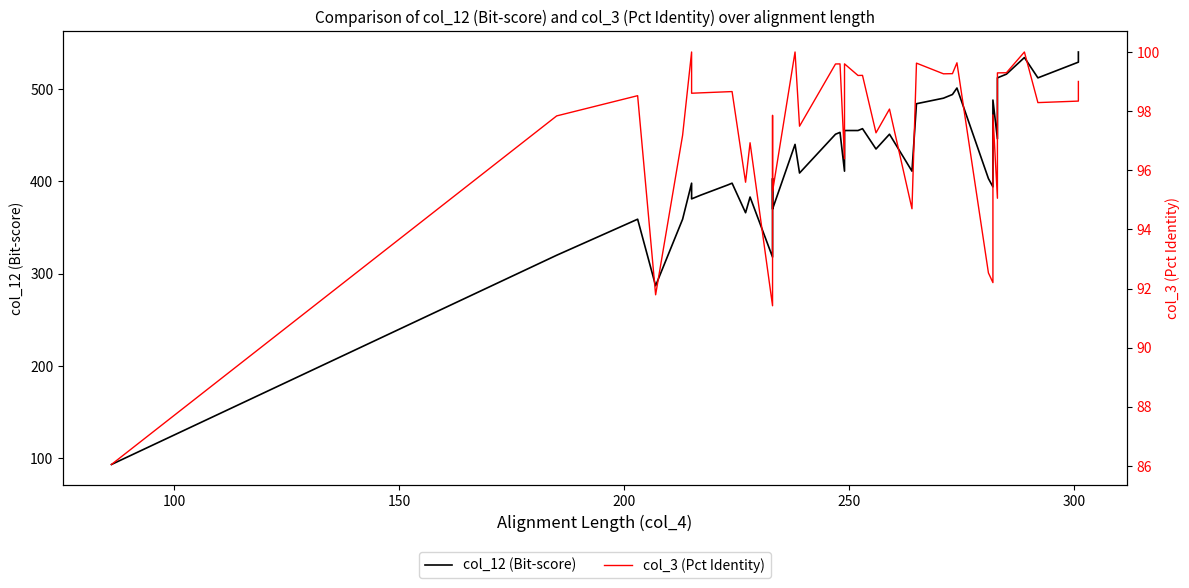

Which series has the largest range (max minus min)?

col_12 (Bit-score)